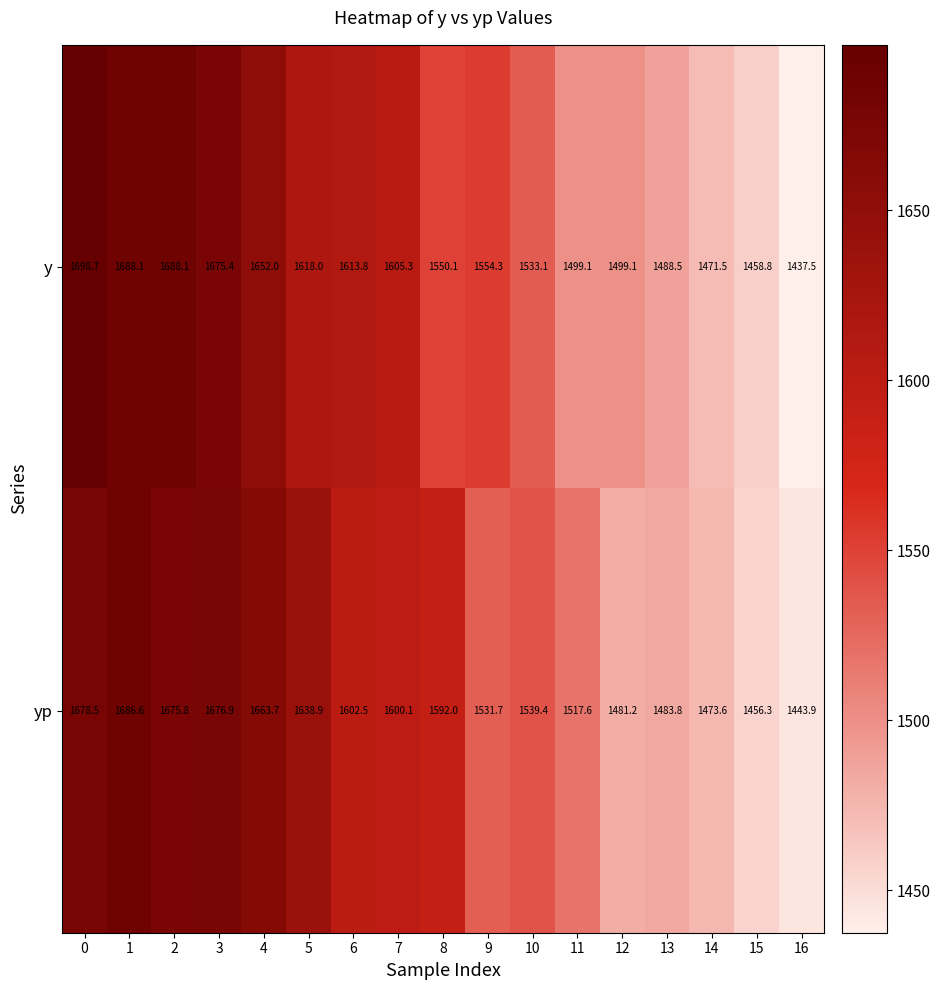

Count the number of categories in the chart.

17